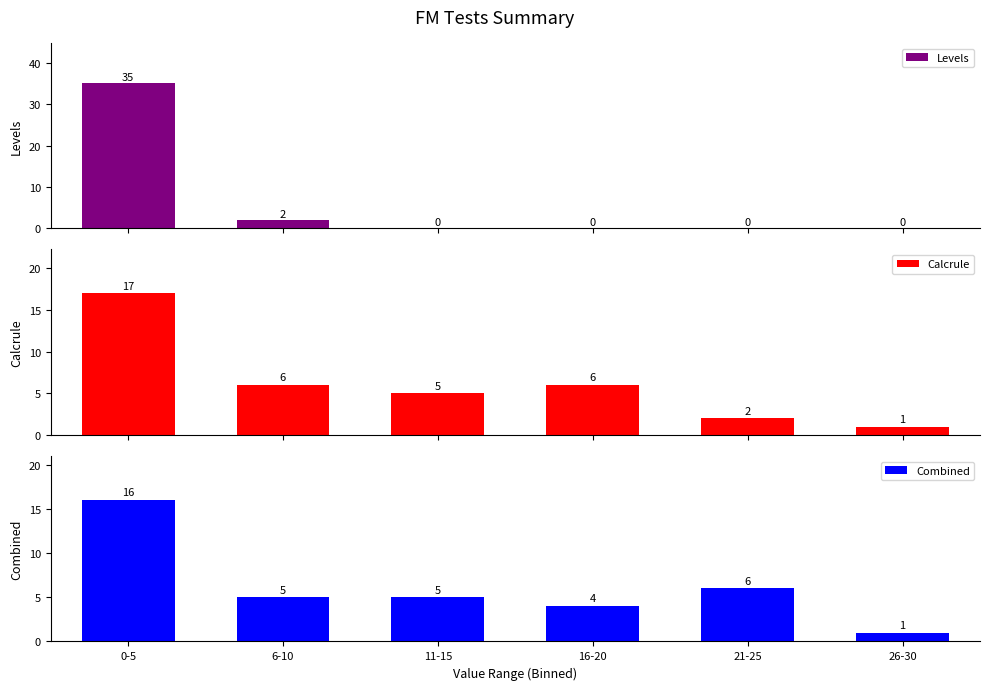

Is the value of Levels at 6-10 greater than the value of Combined at 0-5?

No